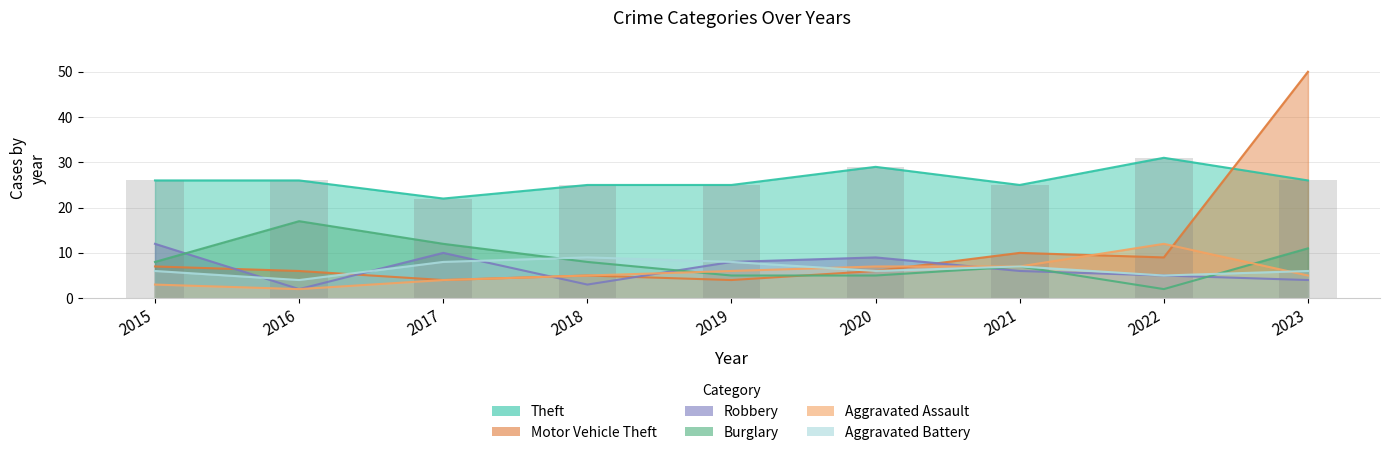

How many values in the Burglary series are below 8?

4